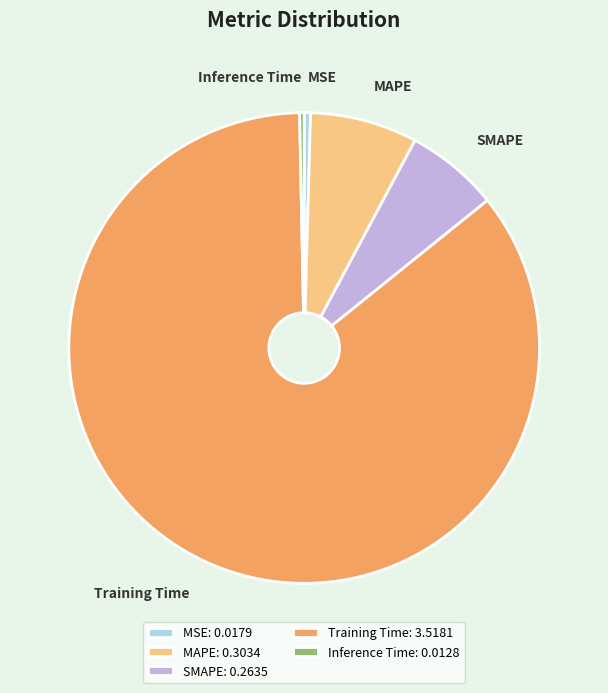

Which slice is the largest?

Training Time